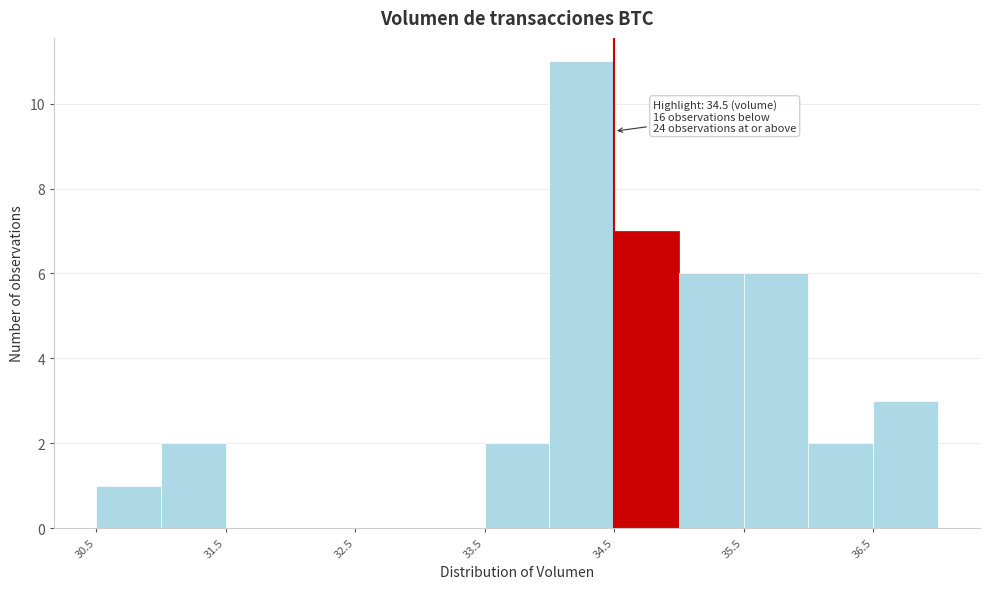

Over which range of the x-axis is the bar tallest?

34.0 to 34.5